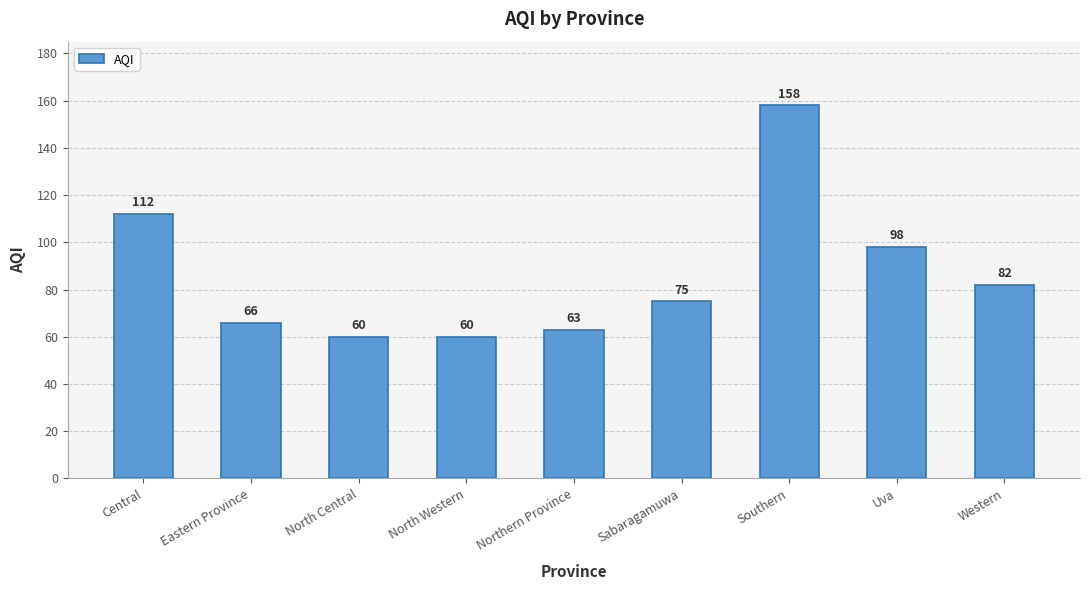

True or false: the data shows 34 at Uva.

False